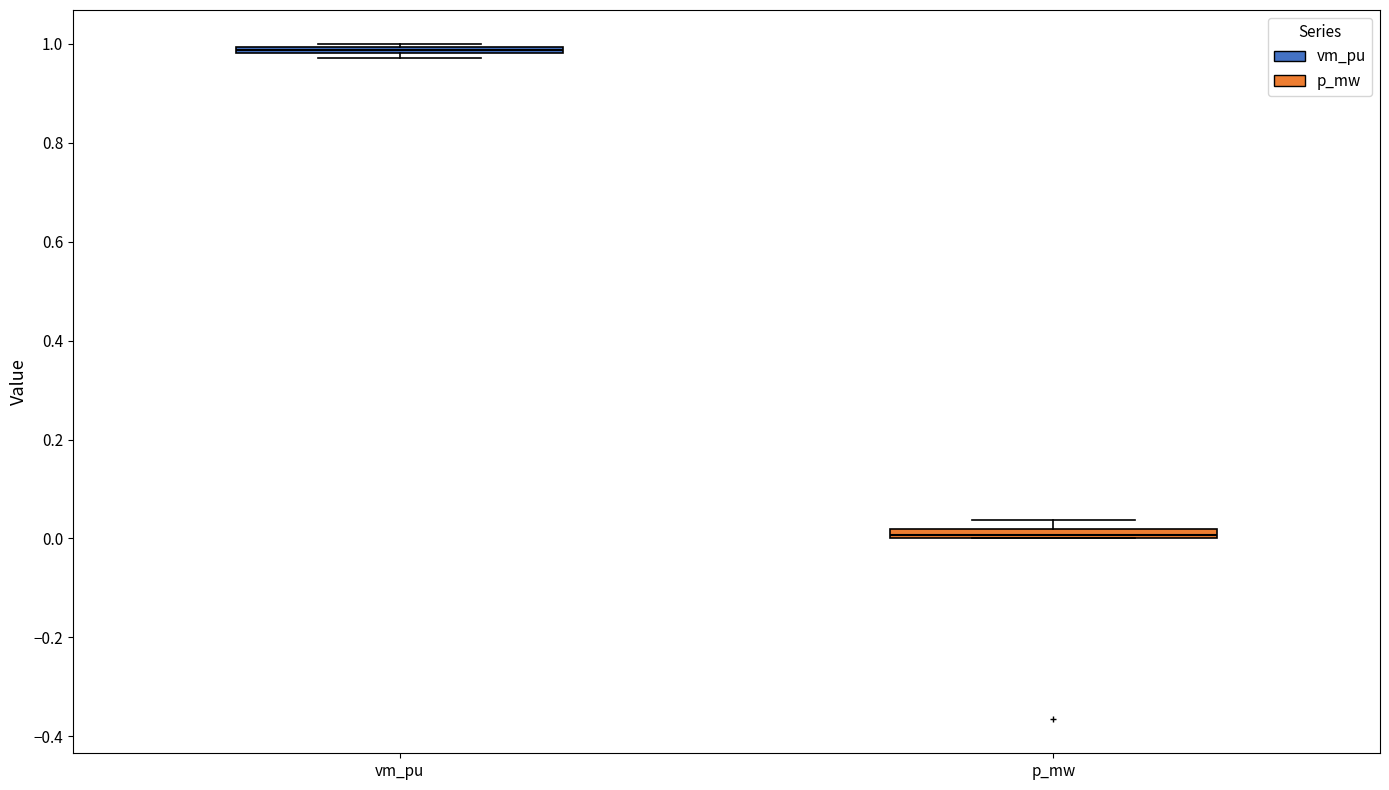

Which box's median line is the highest?

vm_pu